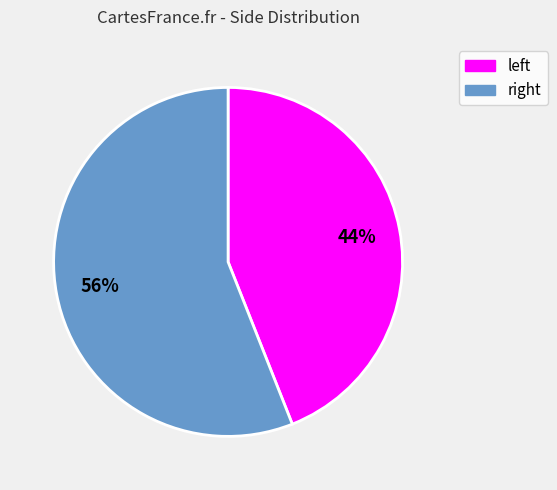

What is the largest slice in the pie chart?

right